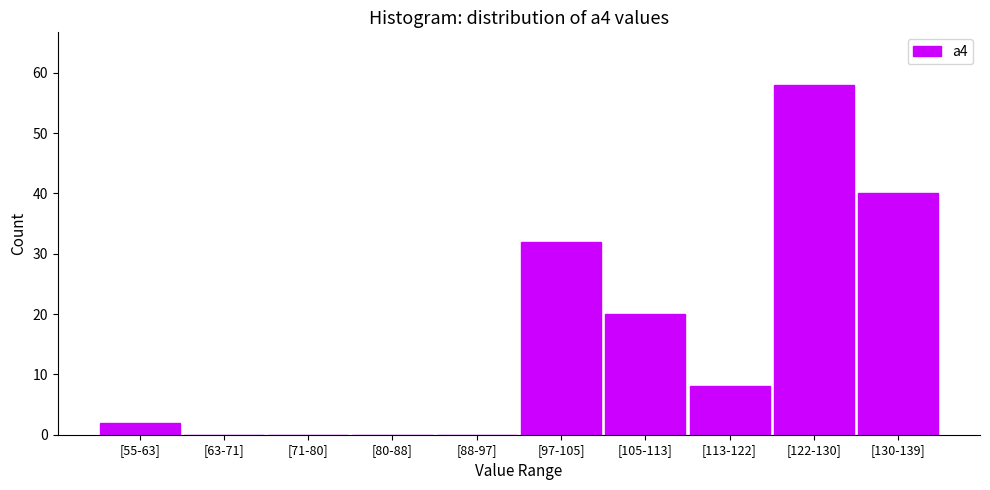

Reading right to left, list all the values displayed in this chart.

[130-139]=40	[122-130]=58	[113-122]=8	[105-113]=20	[97-105]=32	[88-97]=0	[80-88]=0	[71-80]=0	[63-71]=0	[55-63]=2